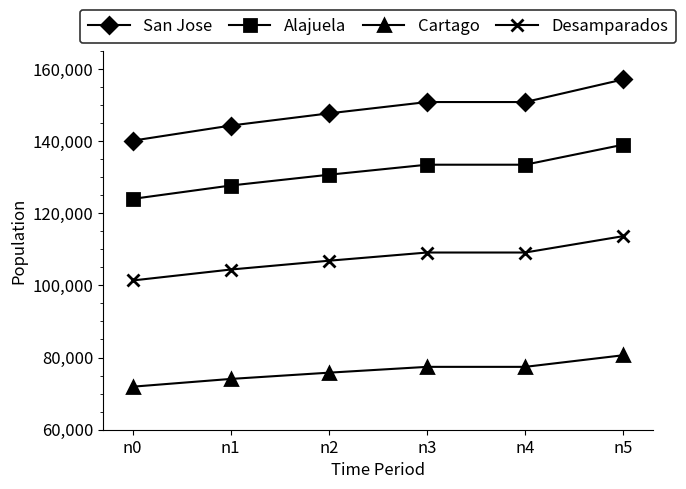

What is the approximate value of Cartago at n3?

77417